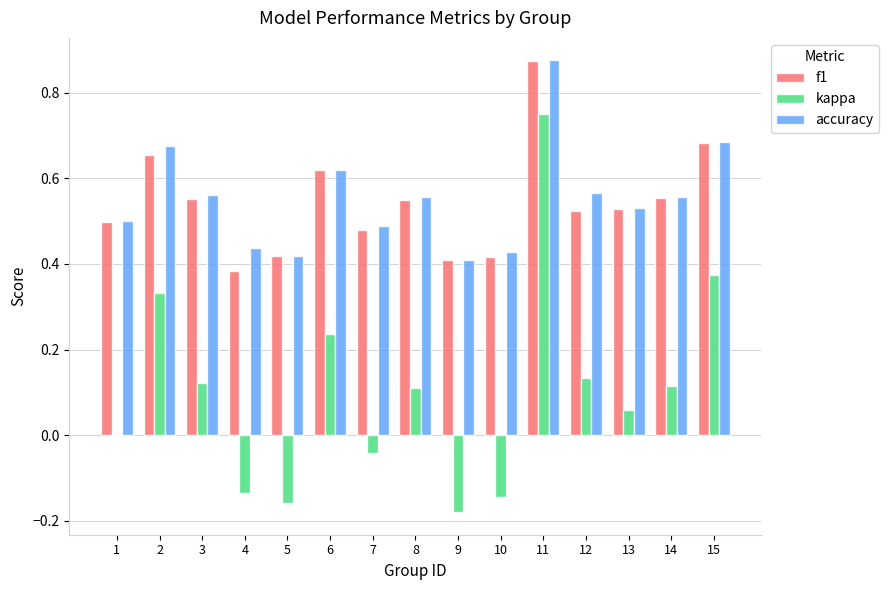

What is the sum of all kappa values?

1.6